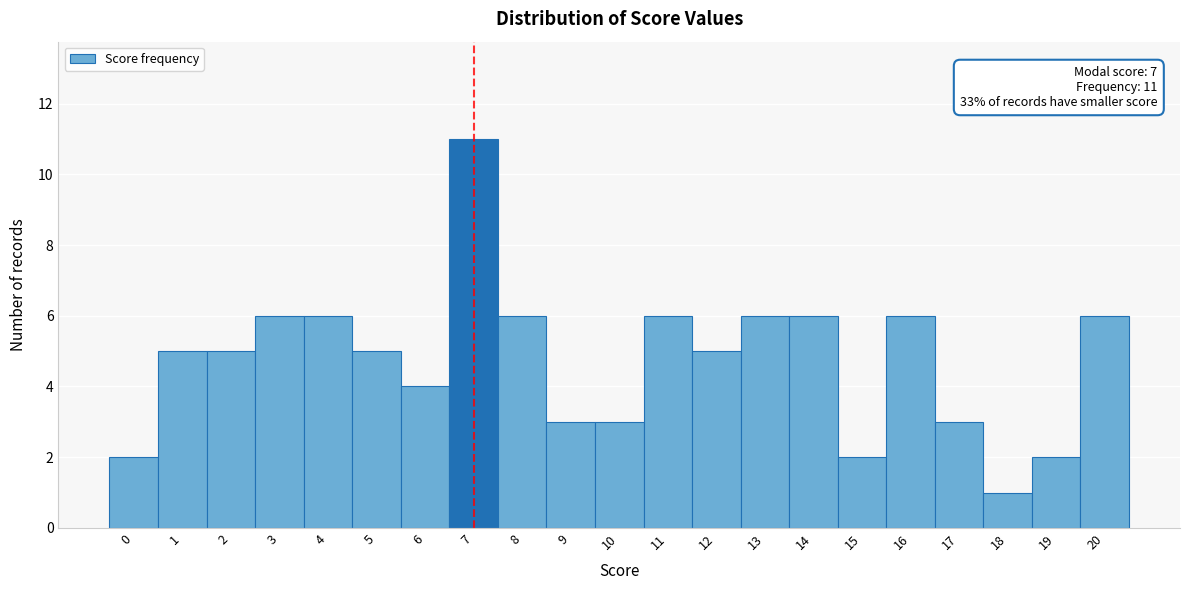

Reading left to right, extract all data points from this chart.

2	5	5	6	6	5	4	11	6	3	3	6	5	6	6	2	6	3	1	2	6